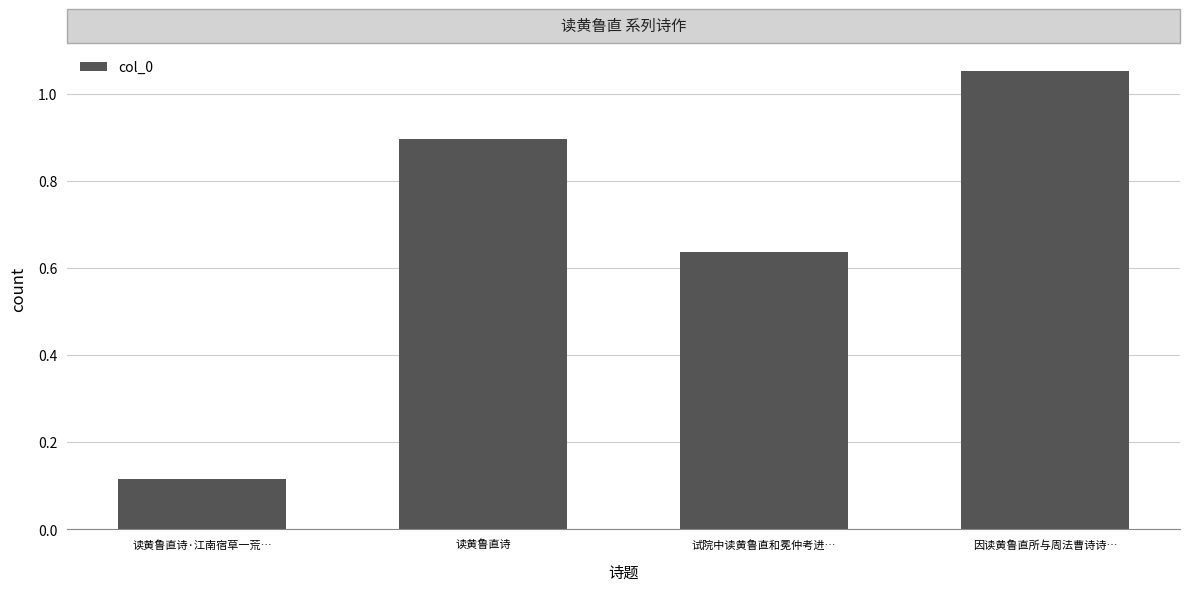

Which category has the lowest value across all series?

读黄鲁直诗·江南宿草一荒…